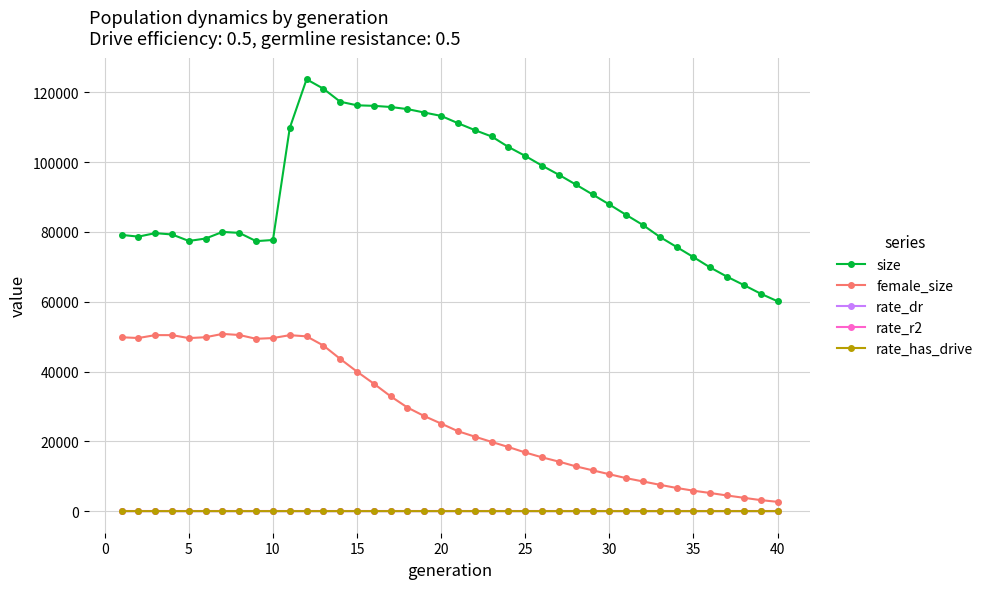

How many distinct data groups are displayed?

5